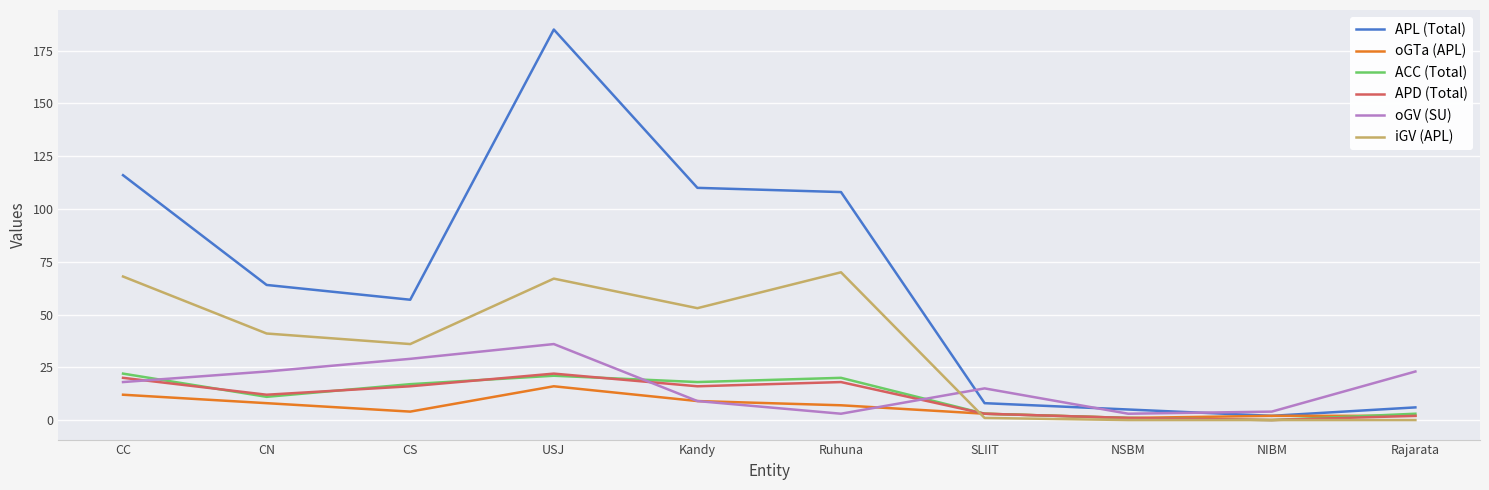

What is the maximum value shown in the chart?

185